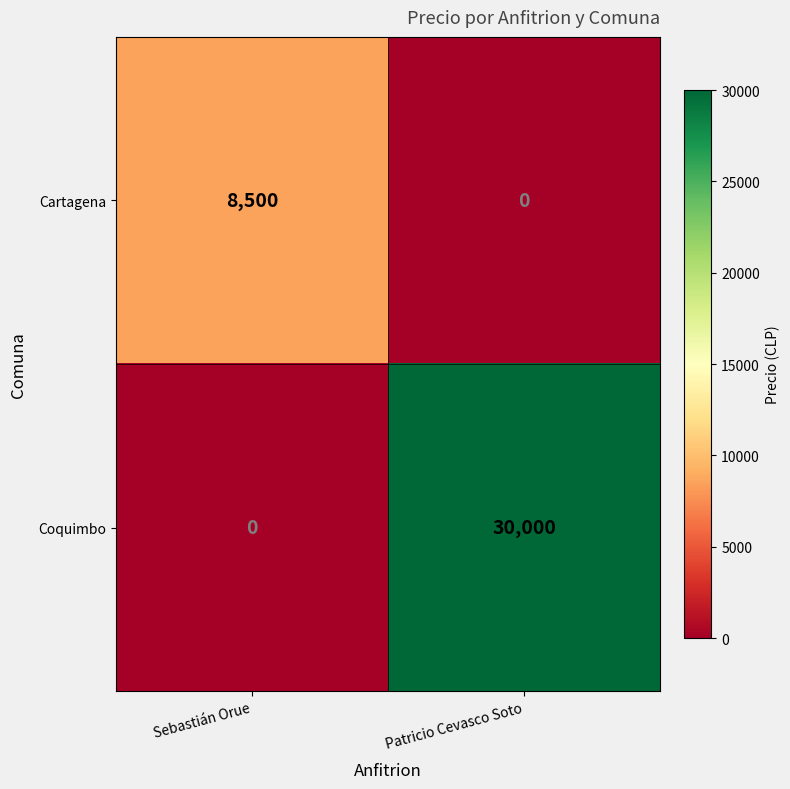

Which series has the largest total across all categories?

Coquimbo